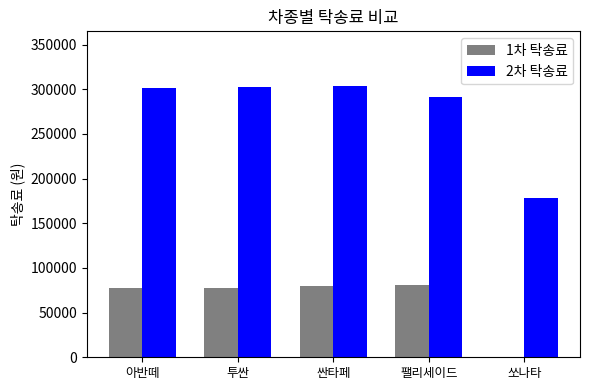

Which series changed the most between 투싼 and 쏘나타?

2차 탁송료